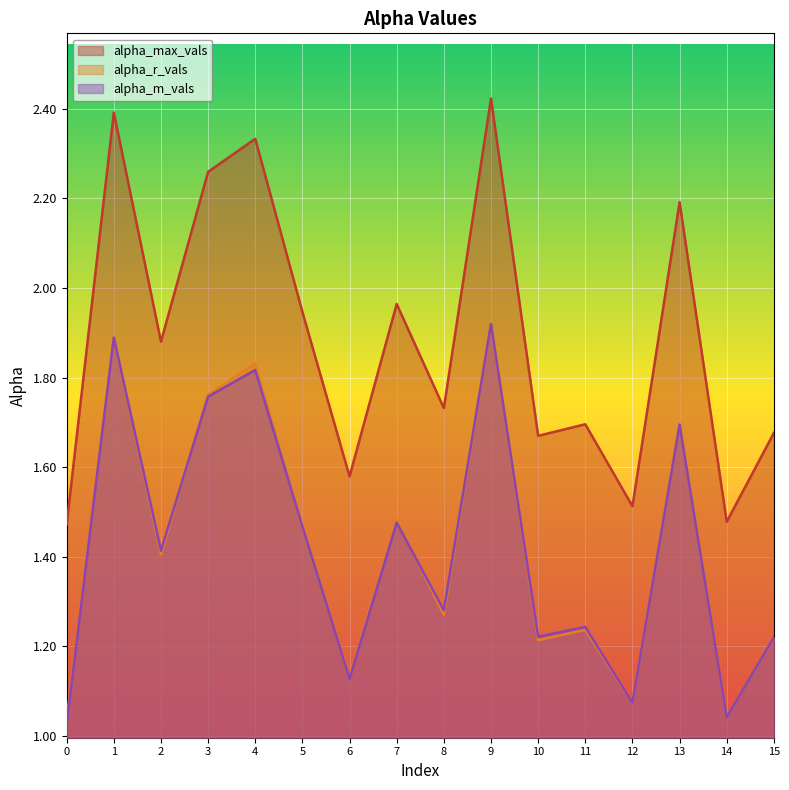

The value of alpha_max_vals at 15 is 1.7. True or false?

True